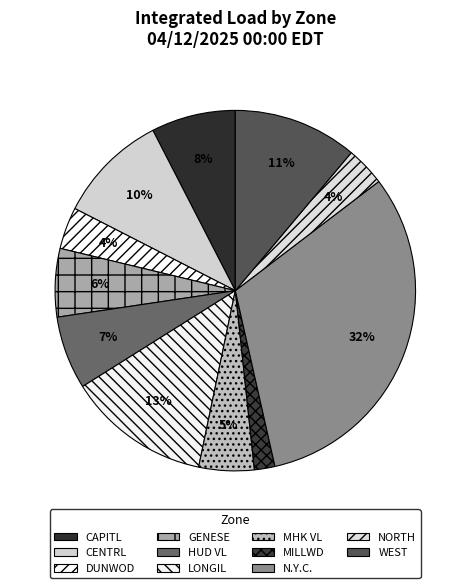

Does any single category account for the majority?

No